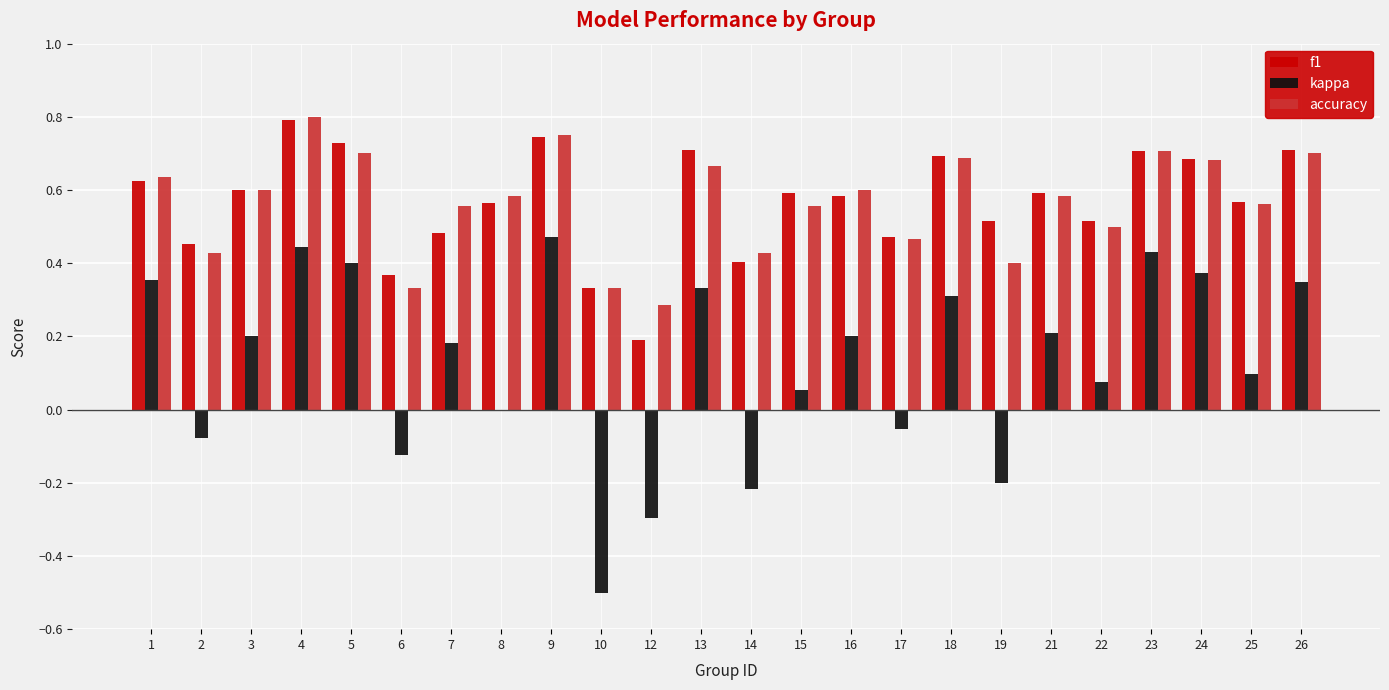

The value of kappa at 8 is -0.7. True or false?

False